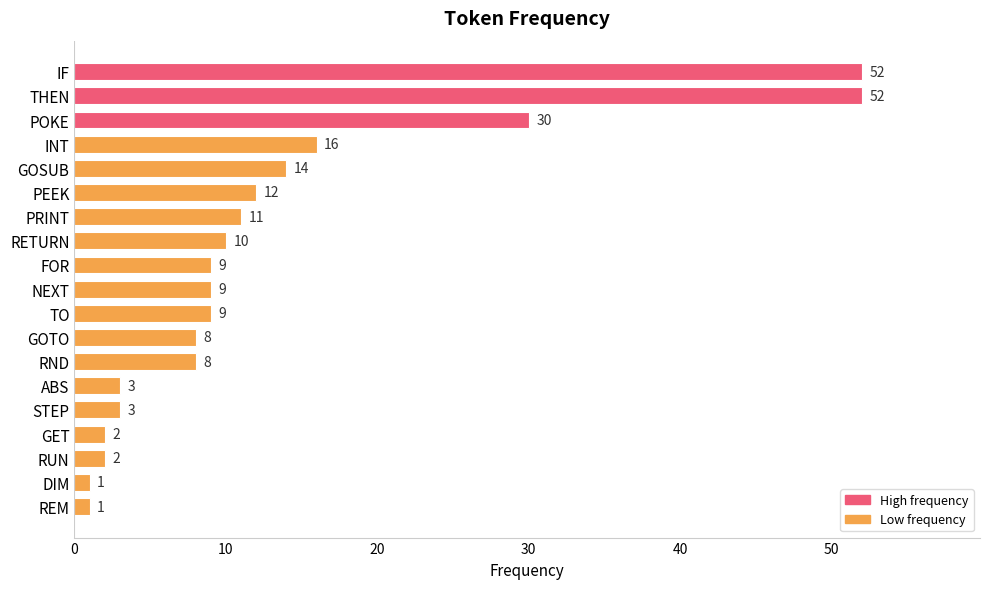

The chart shows a value of 12 at POKE. True or false?

False